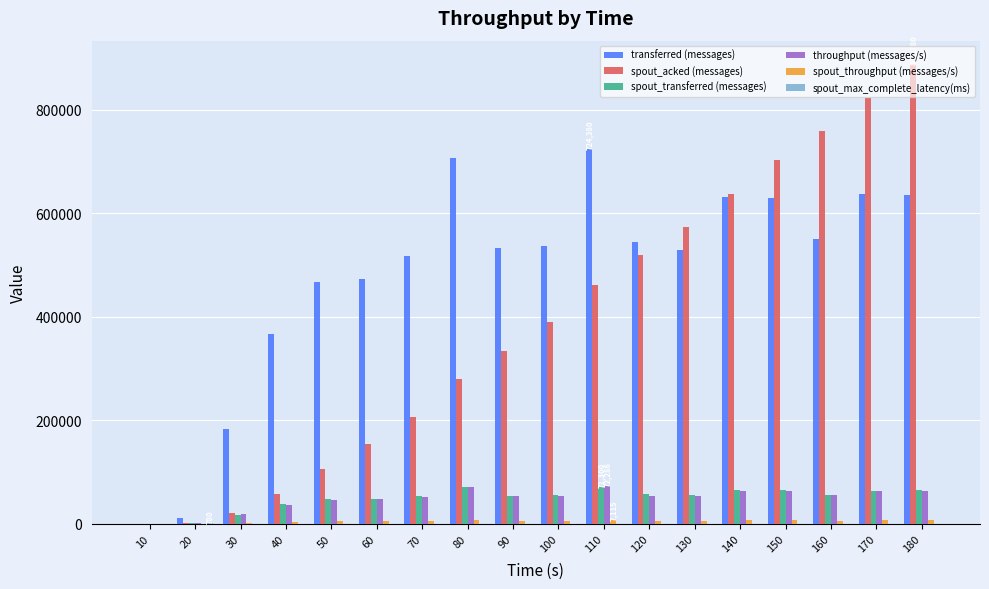

Which series has the largest total across all categories?

transferred (messages)